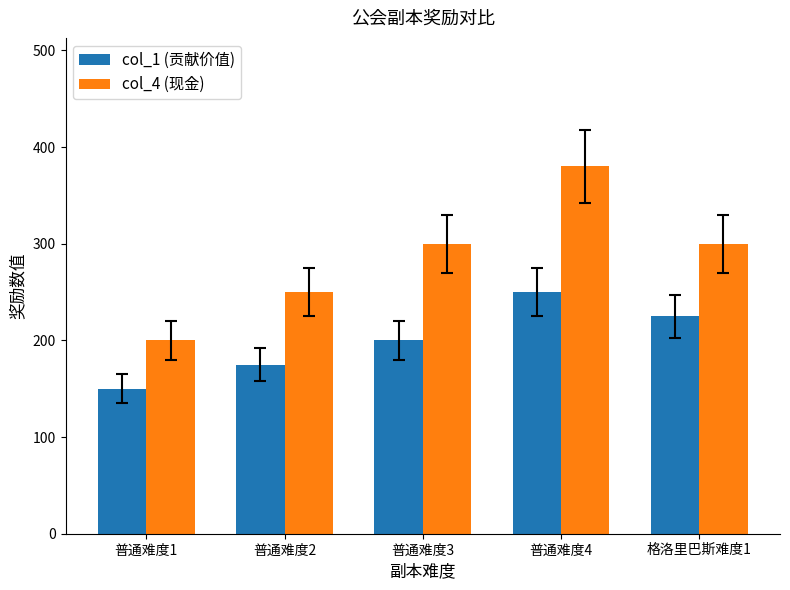

What is the sum of all col_4 (现金) values?

1430